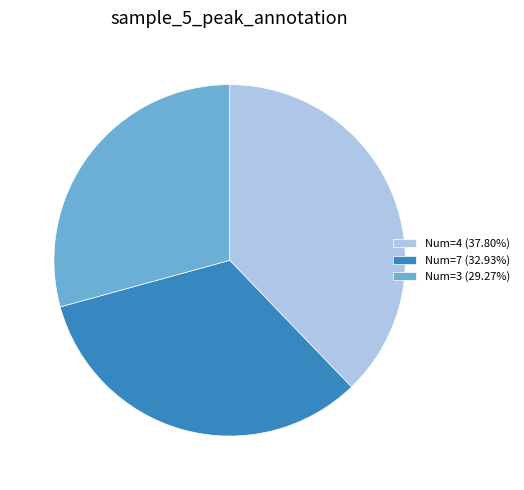

Do Num=7 (32.93%) and Num=3 (29.27%) together represent more than half of the pie?

Yes